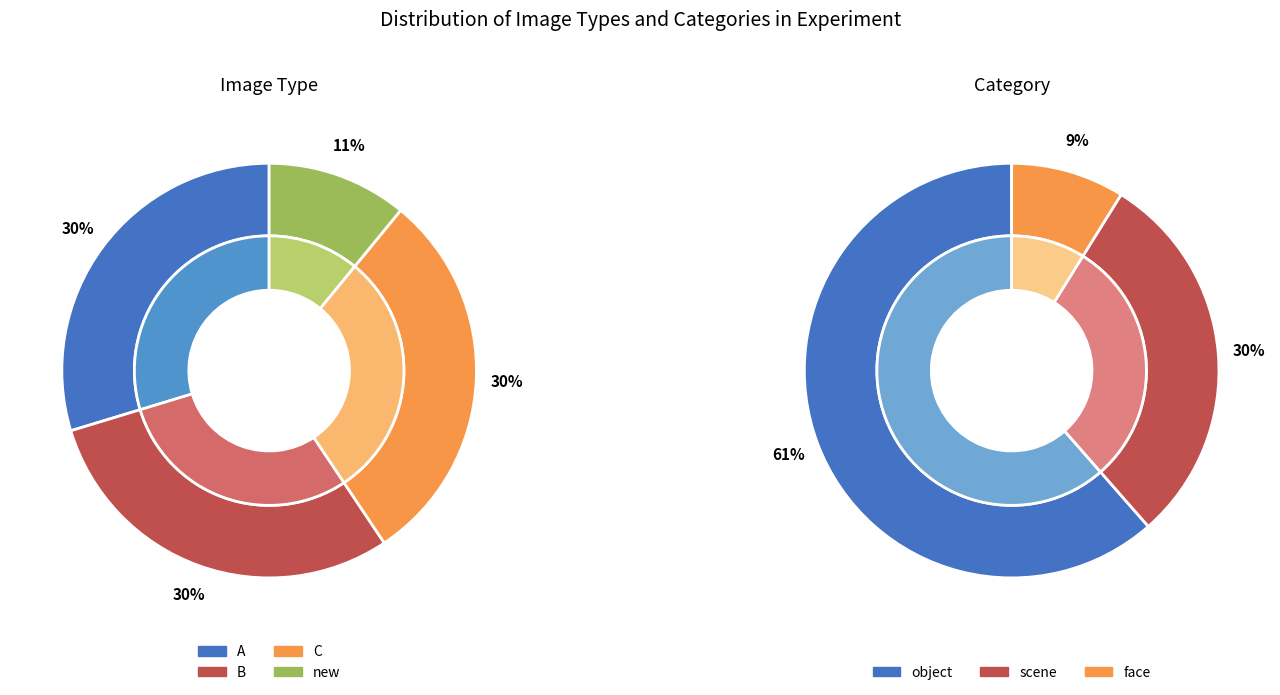

Is it true that C is 40% of the pie?

False